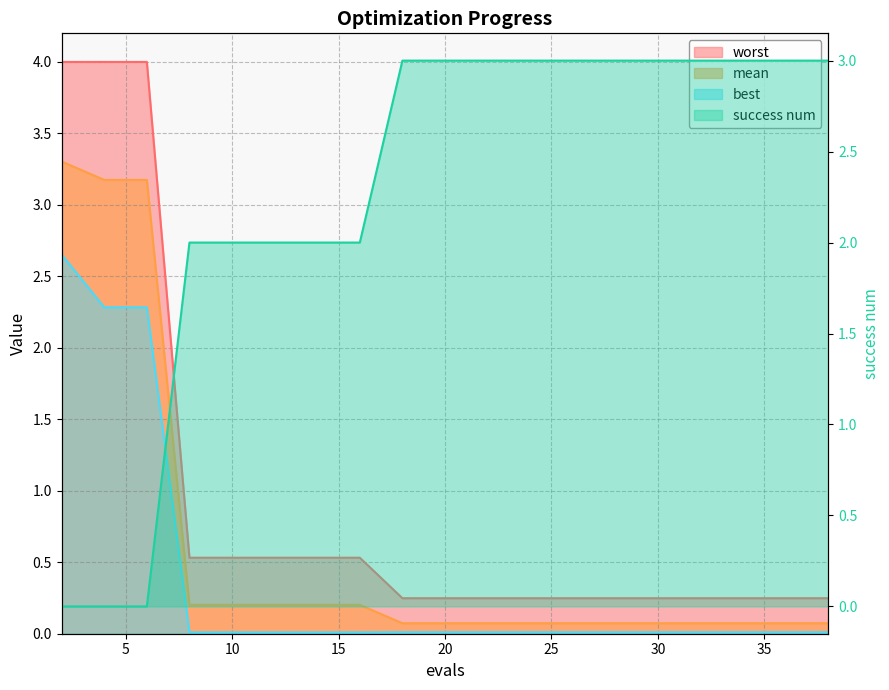

Which series ends up on top after the final intersection of success num and best?

success num